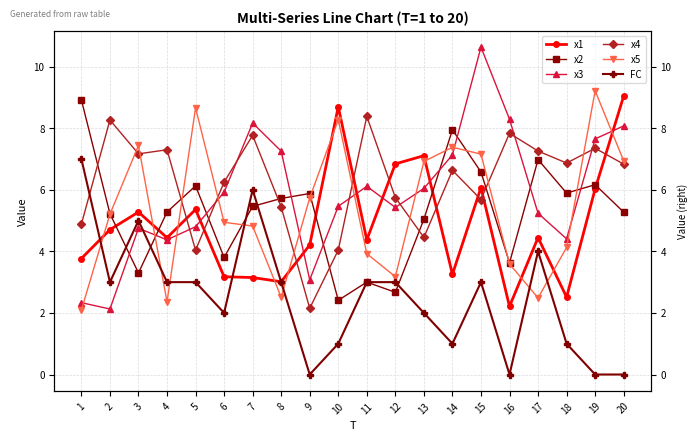

Reading left to right, extract all data points from this chart.

x1: 1=3.8	2=4.7	3=5.3	4=4.4	5=5.4	6=3.2	7=3.1	8=3.0	9=4.2	10=8.7	11=4.4	12=6.8	13=7.1	14=3.3	15=6.1	16=2.2	17=4.4	18=2.5	19=6.0	20=9.0
x2: 1=8.9	2=5.2	3=3.3	4=5.3	5=6.1	6=3.8	7=5.5	8=5.7	9=5.9	10=2.4	11=3.0	12=2.7	13=5.0	14=7.9	15=6.6	16=3.6	17=7.0	18=5.9	19=6.2	20=5.3
x3: 1=2.3	2=2.1	3=4.8	4=4.4	5=4.8	6=5.9	7=8.2	8=7.3	9=3.1	10=5.5	11=6.1	12=5.4	13=6.0	14=7.1	15=10.6	16=8.3	17=5.2	18=4.4	19=7.7	20=8.1
x4: 1=4.9	2=8.3	3=7.2	4=7.3	5=4.0	6=6.2	7=7.8	8=5.4	9=2.2	10=4.0	11=8.4	12=5.7	13=4.5	14=6.6	15=5.7	16=7.8	17=7.3	18=6.9	19=7.3	20=6.8
x5: 1=2.1	2=5.2	3=7.4	4=2.4	5=8.7	6=4.9	7=4.8	8=2.5	9=5.7	10=8.3	11=3.9	12=3.2	13=6.9	14=7.4	15=7.2	16=3.6	17=2.5	18=4.1	19=9.2	20=6.9
FC: 1=7.0	2=3.0	3=5.0	4=3.0	5=3.0	6=2.0	7=6.0	8=3.0	9=0.0	10=1.0	11=3.0	12=3.0	13=2.0	14=1.0	15=3.0	16=0.0	17=4.0	18=1.0	19=0.0	20=0.0